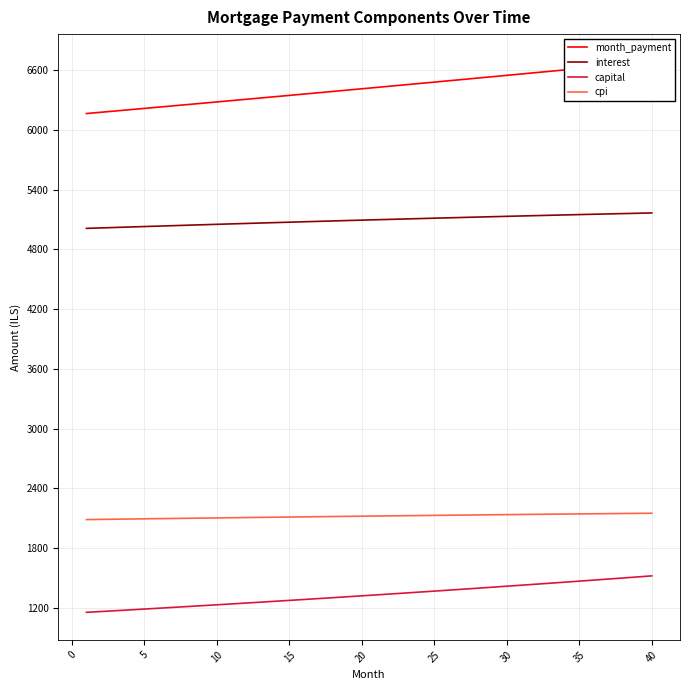

True or false: interest and capital cross at least once.

False